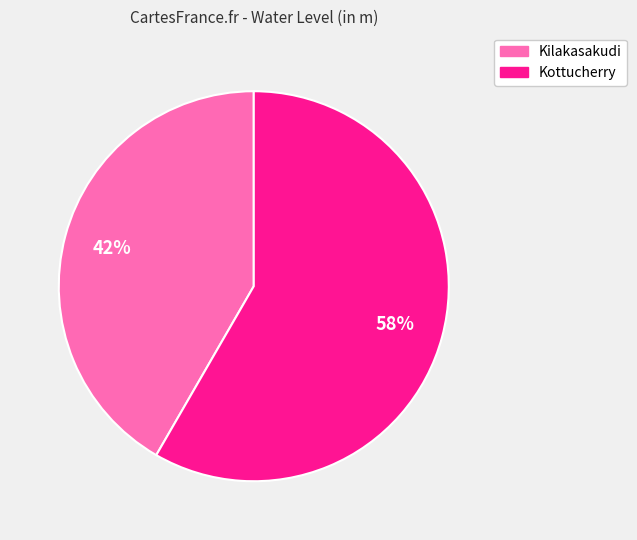

What percentage is the Kilakasakudi slice, to the nearest percent?

42%